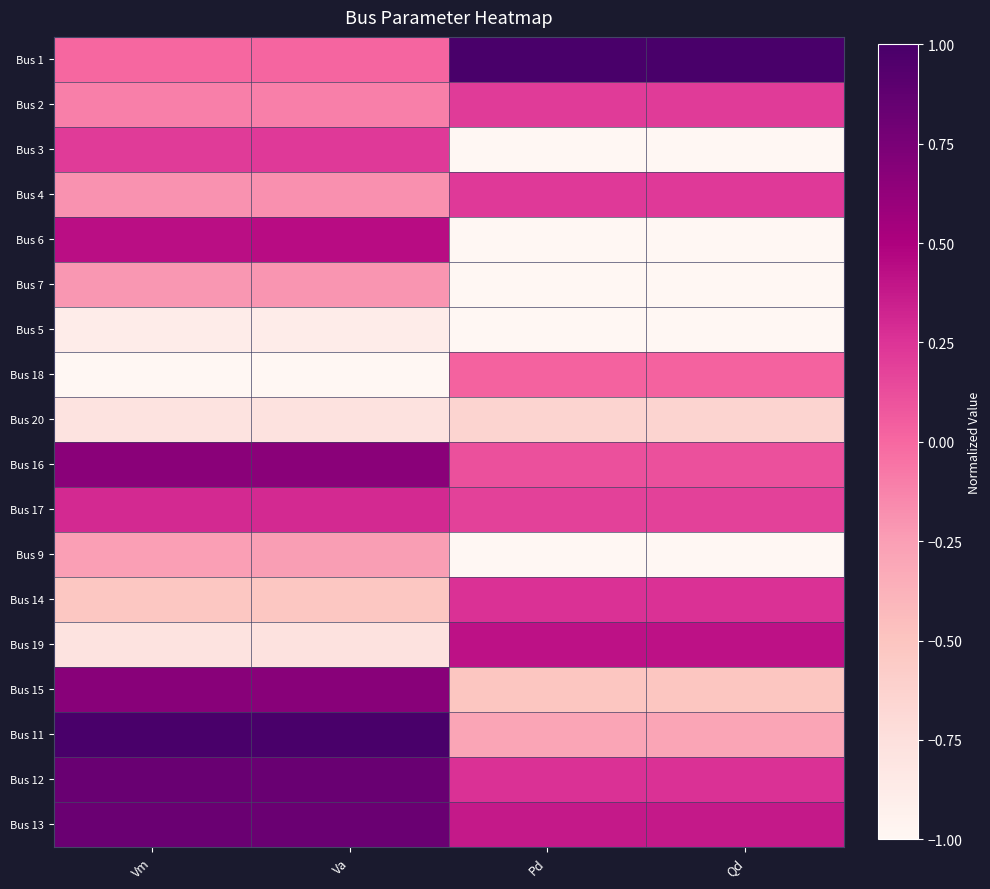

What is the difference between the highest and lowest values at Pd?

2.0